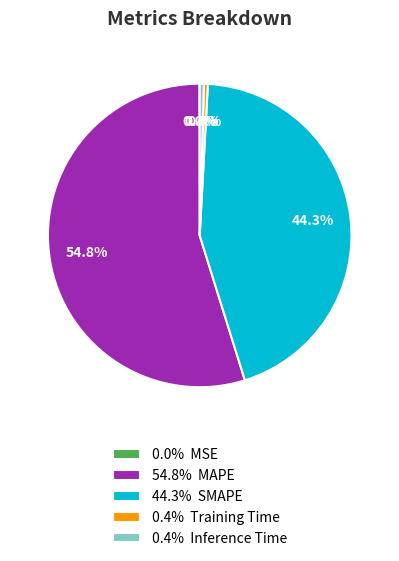

Which has a higher value, 0.4% Training Time or 44.3% SMAPE?

44.3% SMAPE